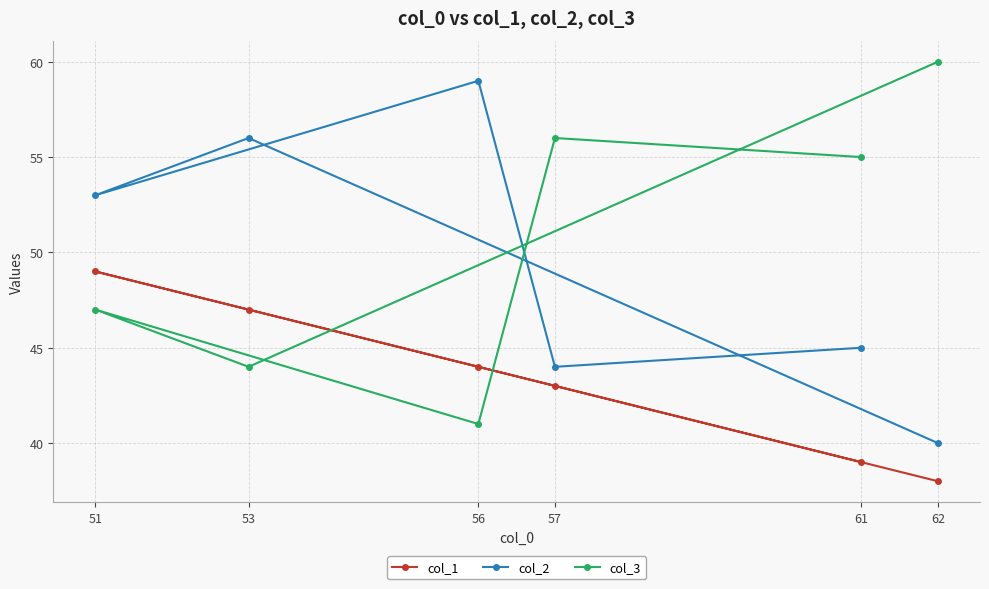

What is the average value of the col_3 series?

50